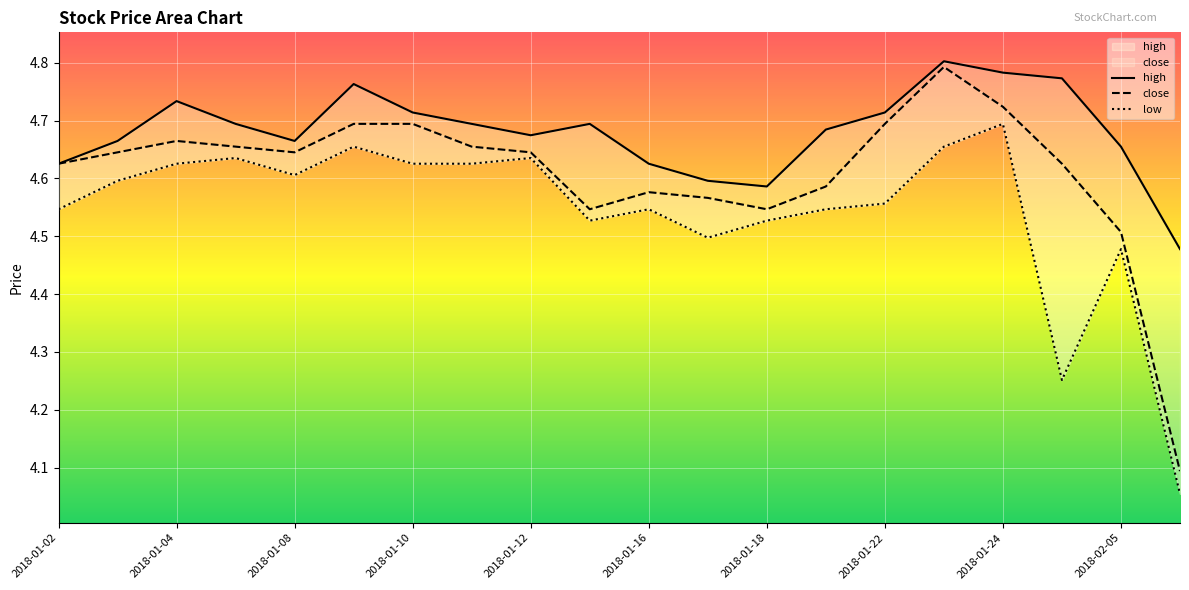

Reading right to left, list all the values displayed in this chart.

high: 4.5	4.7	4.8	4.8	4.8	4.7	4.7	4.6	4.6	4.6	4.7	4.7	4.7	4.7	4.8	4.7	4.7	4.7	4.7	4.6
close: 4.1	4.5	4.6	4.7	4.8	4.7	4.6	4.5	4.6	4.6	4.5	4.6	4.7	4.7	4.7	4.6	4.7	4.7	4.6	4.6
low: 4.1	4.5	4.3	4.7	4.7	4.6	4.5	4.5	4.5	4.5	4.5	4.6	4.6	4.6	4.7	4.6	4.6	4.6	4.6	4.5